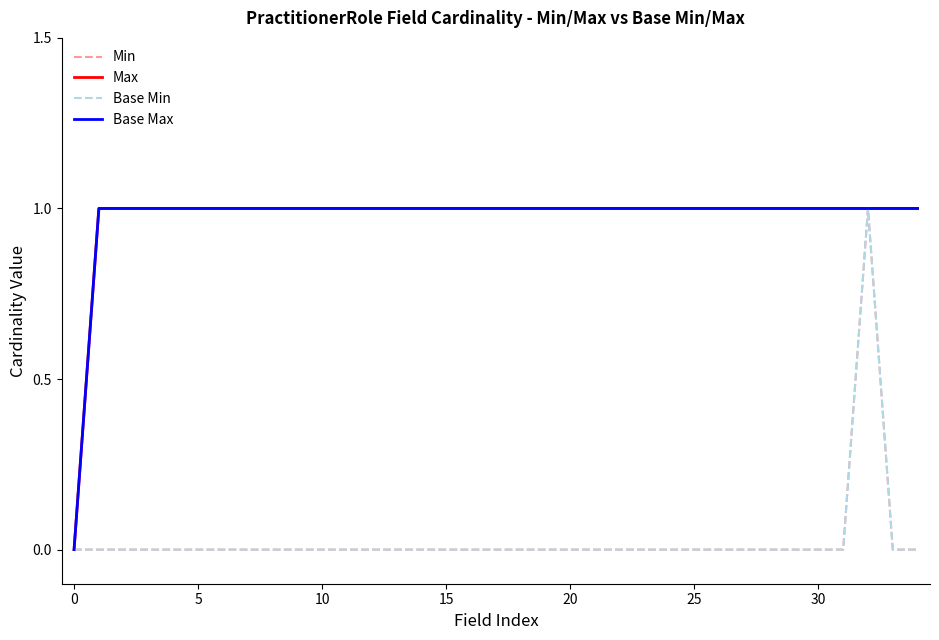

Is this an area chart (filled region under the line)?

No